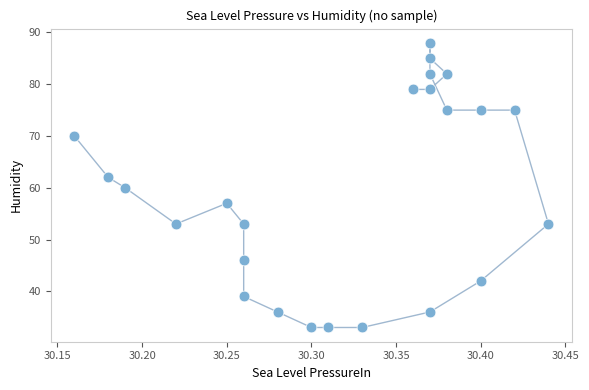

What is the range of Y values (max minus min)?

55